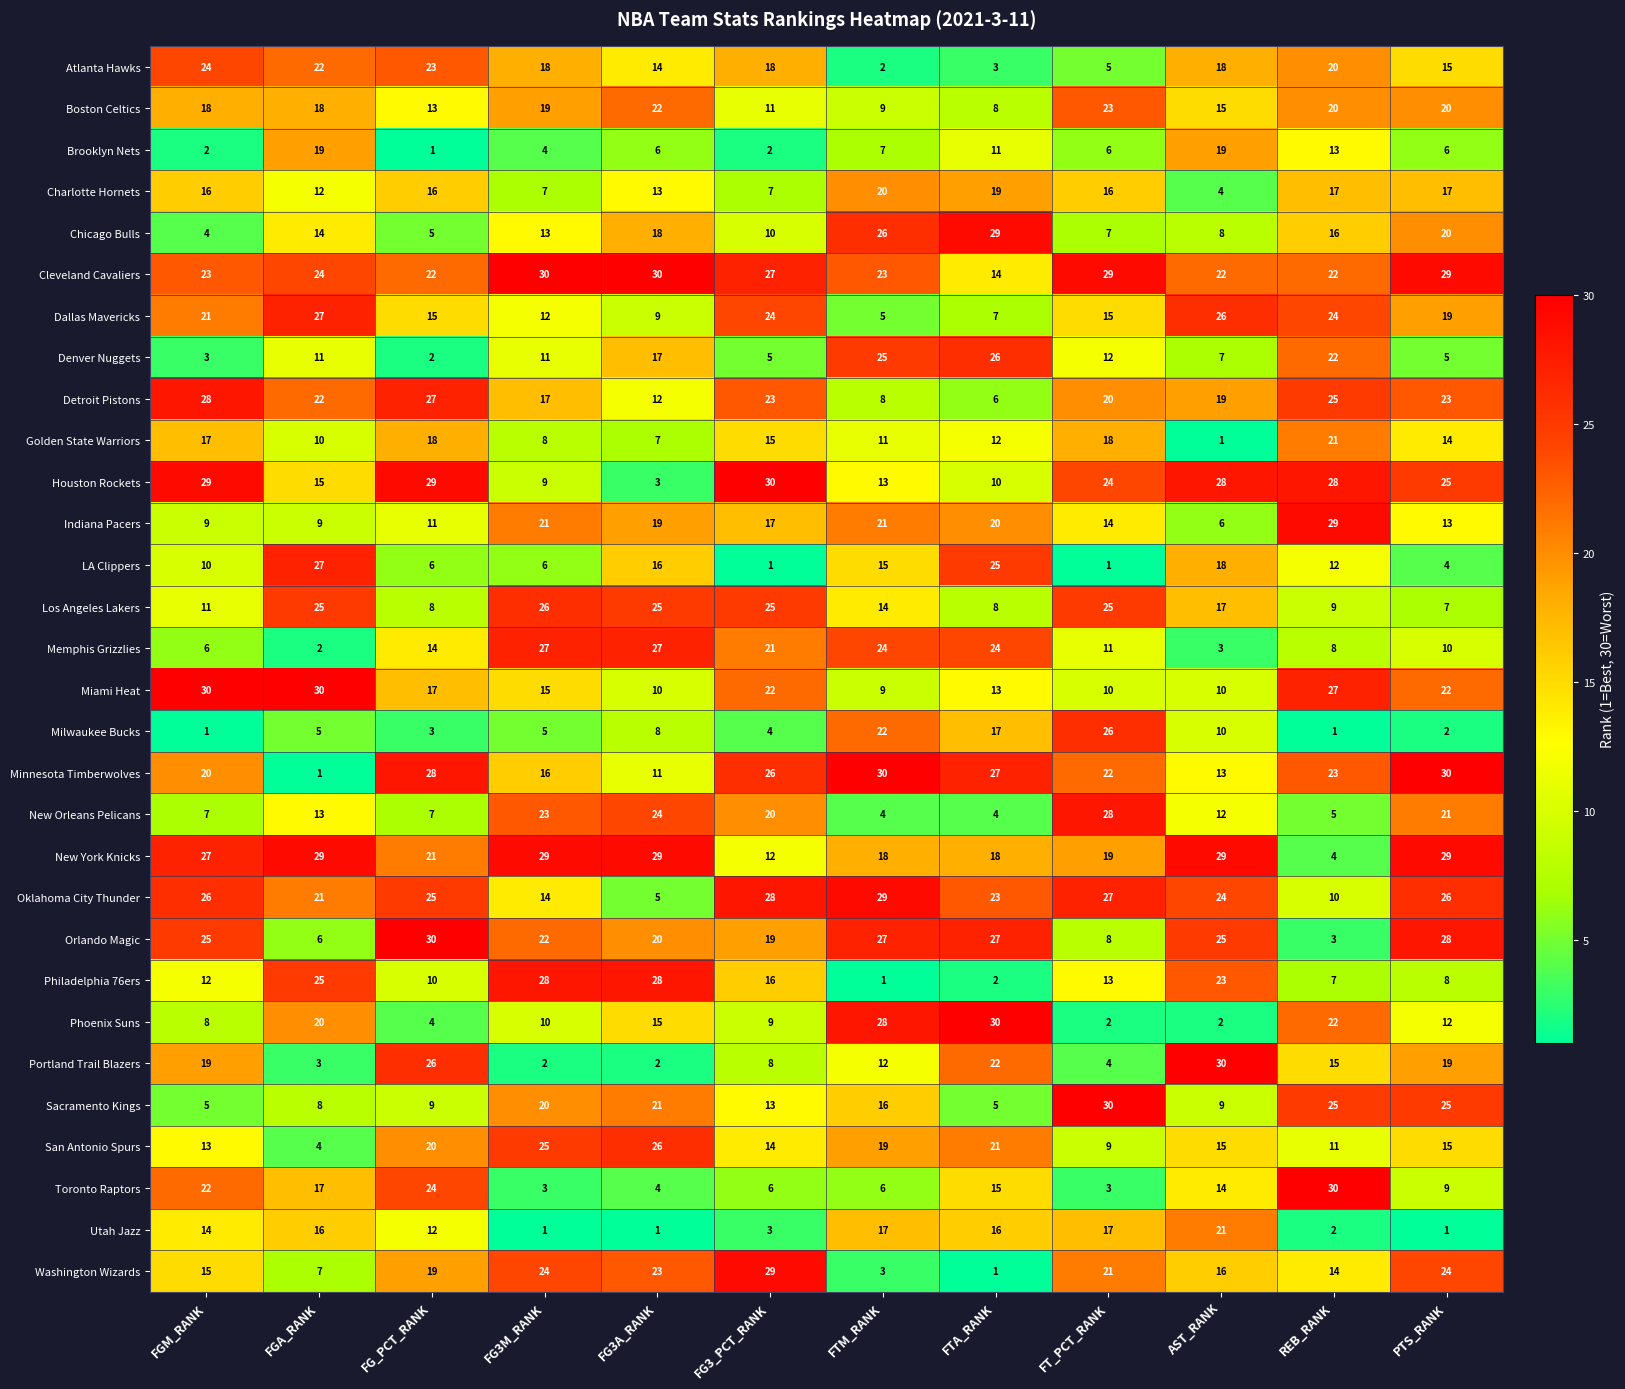

Which series changed the most between FG_PCT_RANK and REB_RANK?

Orlando Magic